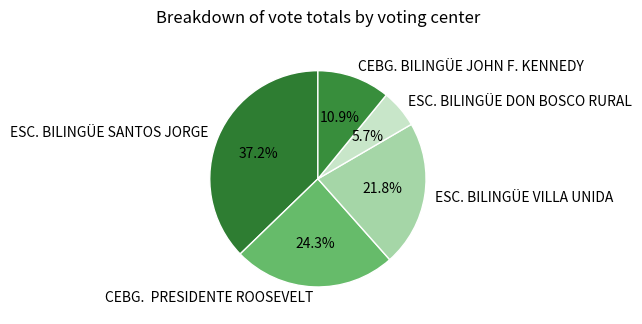

Does ESC. BILINGÜE VILLA UNIDA represent more than half of the total?

No